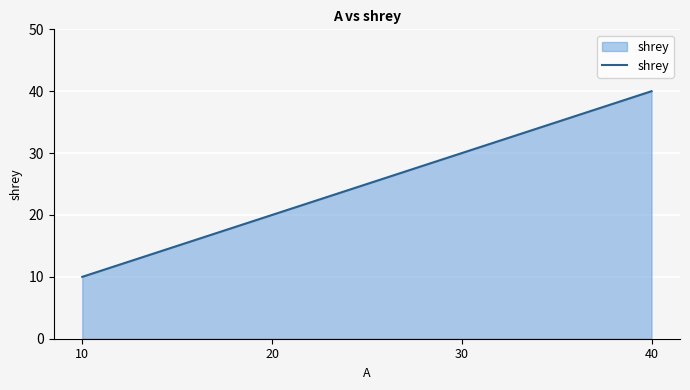

Reading right to left, transcribe all the data shown in this chart.

40	30	20	10